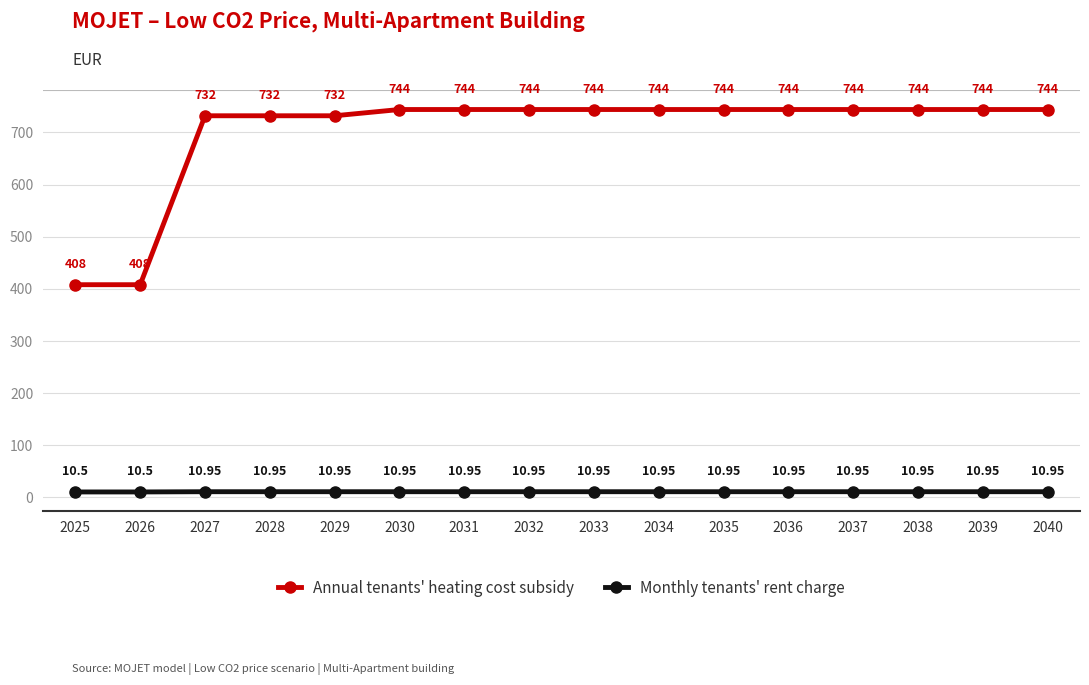

The Annual tenants' heating cost subsidy series shows 1064.5 at 2034. True or false?

False